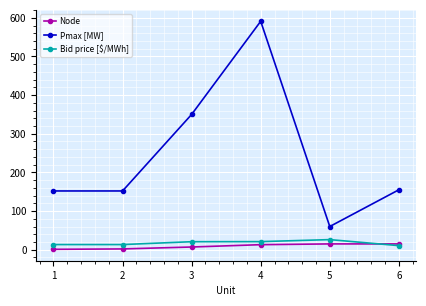

Rank the series at 4 from highest to lowest value.

Pmax [MW], Bid price [$/MWh], Node